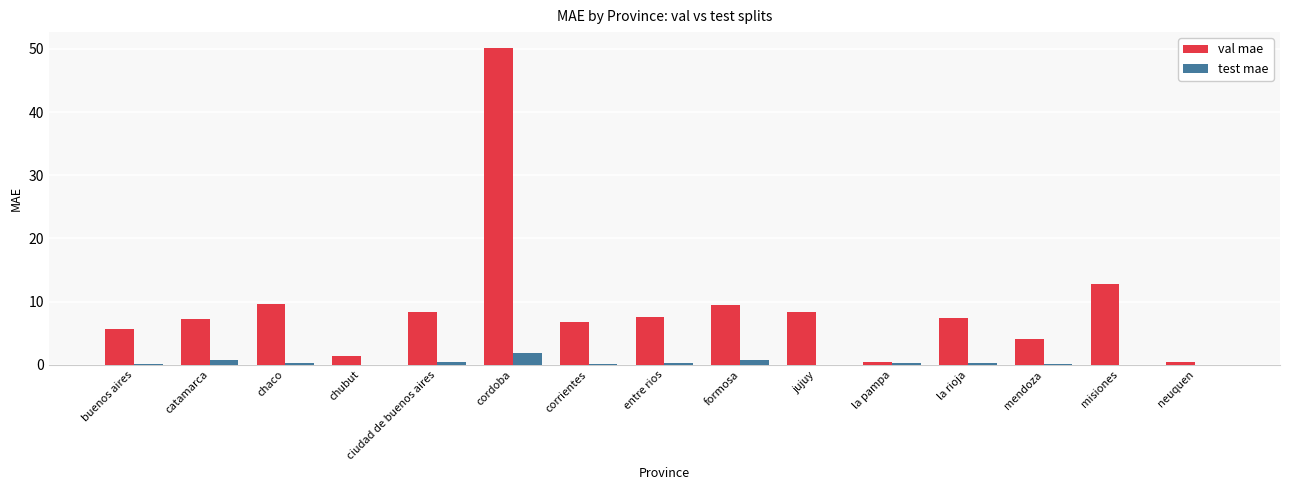

At which label does val mae reach its peak?

cordoba